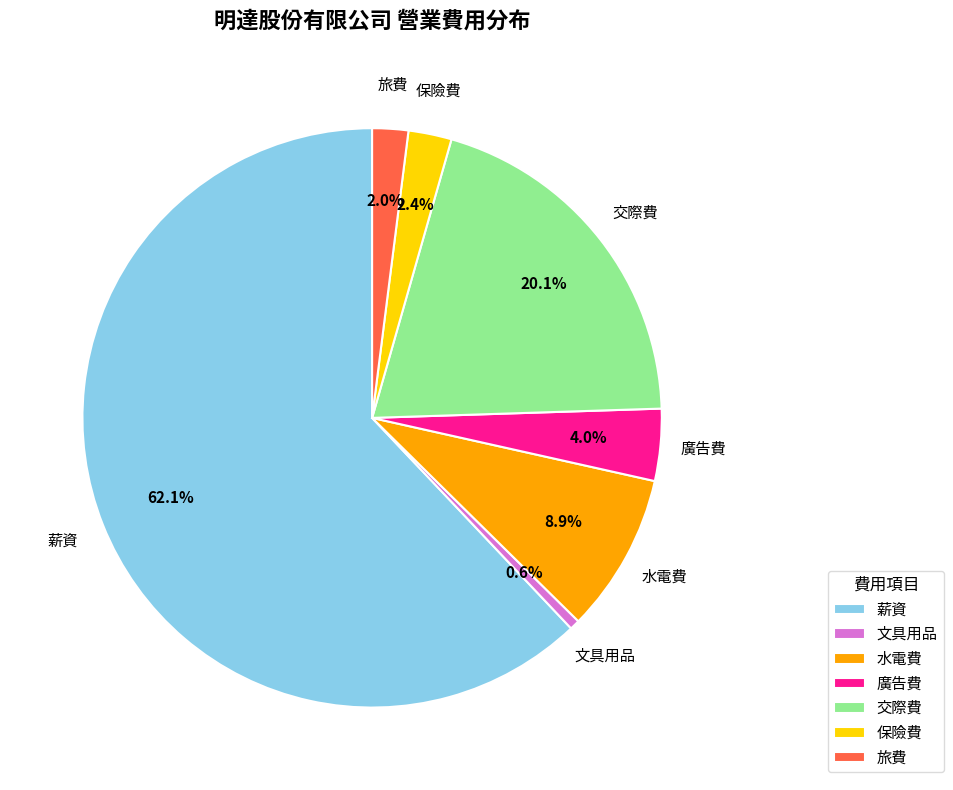

To the nearest percent, what portion does 保險費 represent?

2%